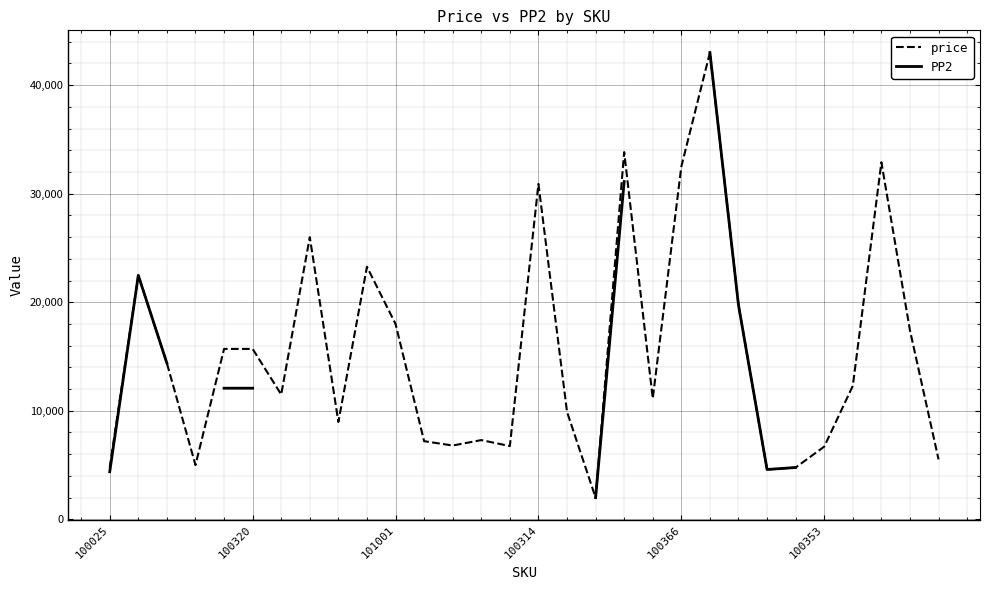

What is the maximum value for price?

43000